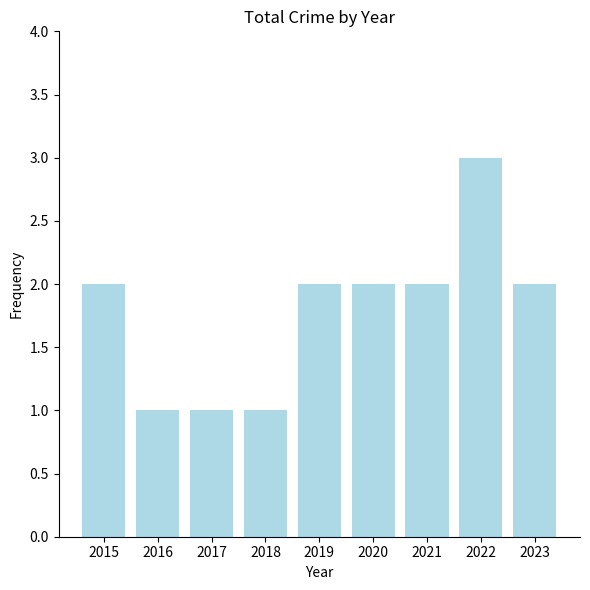

Is it true that the value at 2023 is 3?

False